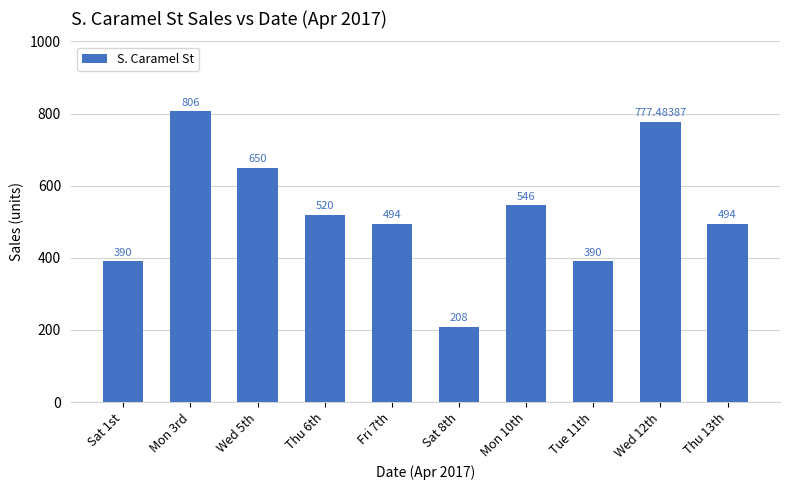

What is the difference between the maximum and minimum values?

598.0